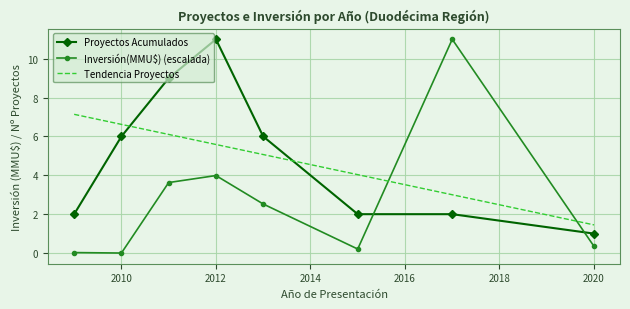

How many times do Proyectos Acumulados and Tendencia Proyectos cross each other?

2